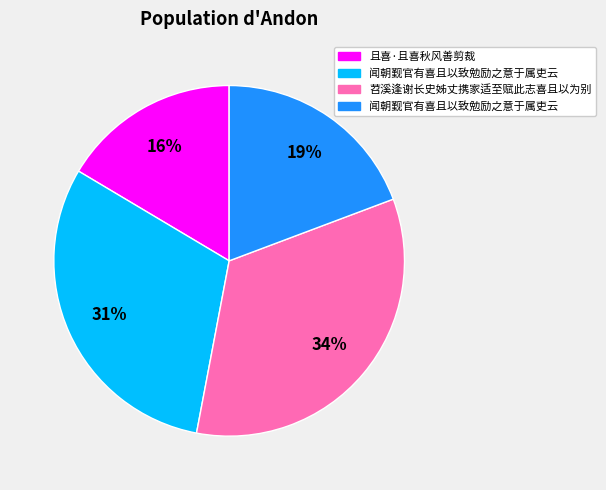

To the nearest percent, what is the average slice percentage?

25%